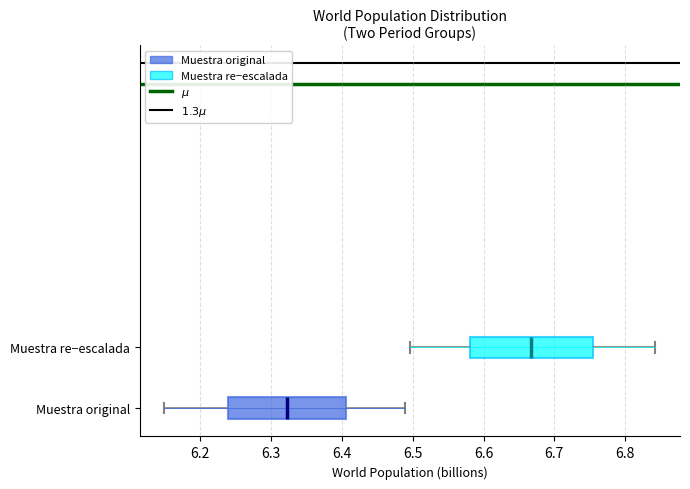

Where is the left edge of the box for Muestra re−escalada on the x-axis? The values are not printed on the chart, so give them approximately, as read against the axis.

6.58